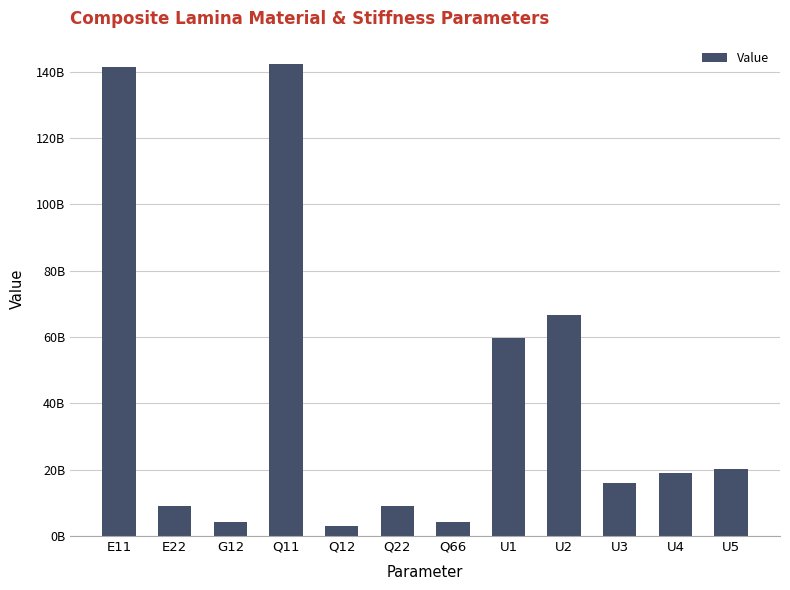

List the labels in order of value, smallest first.

Q12, G12, Q66, E22, Q22, U3, U4, U5, U1, U2, E11, Q11